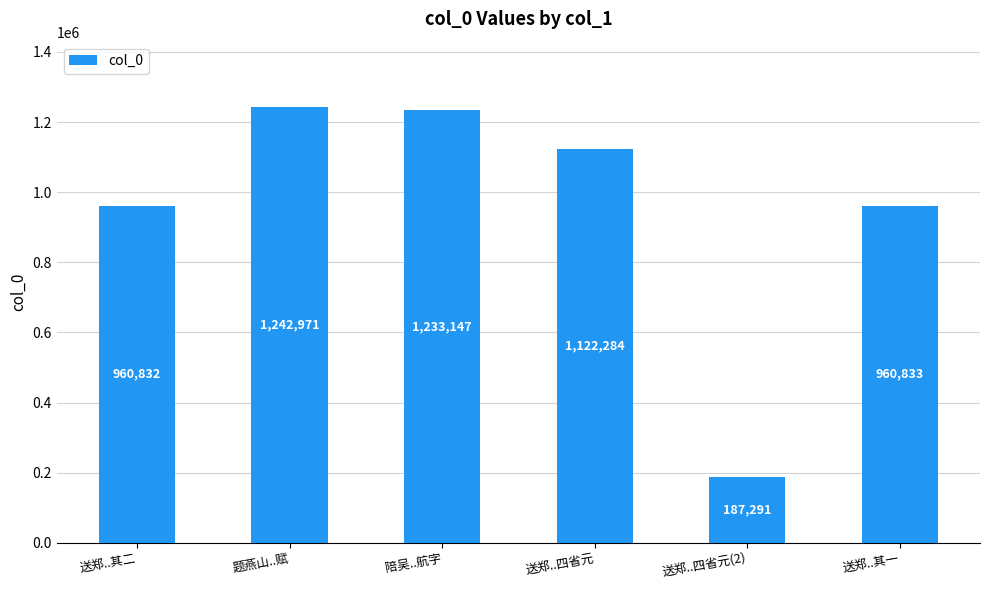

How many bars are there in total?

6